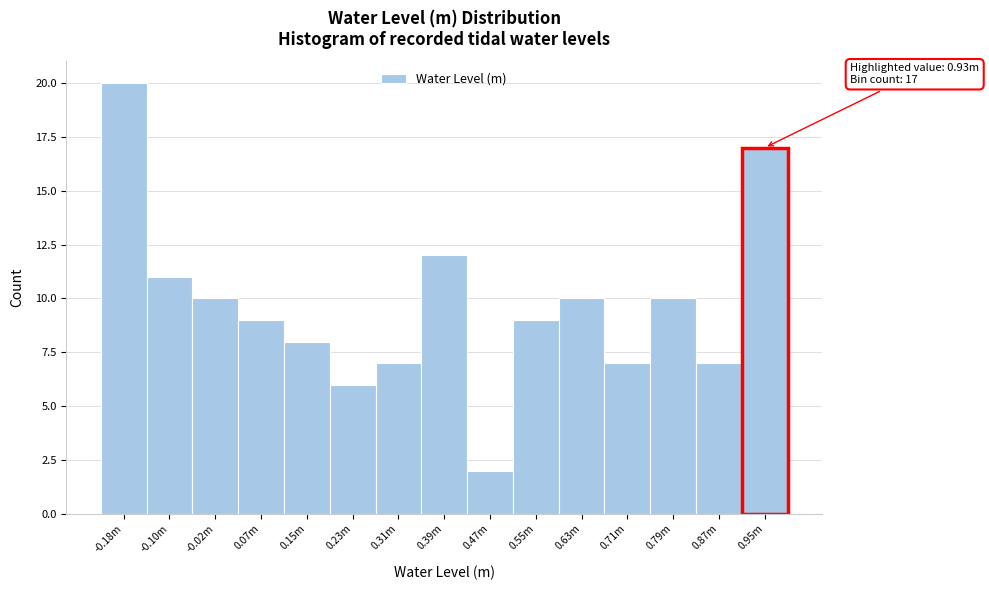

Reading right to left, what are all the values shown in this chart?

17	7	10	7	10	9	2	12	7	6	8	9	10	11	20